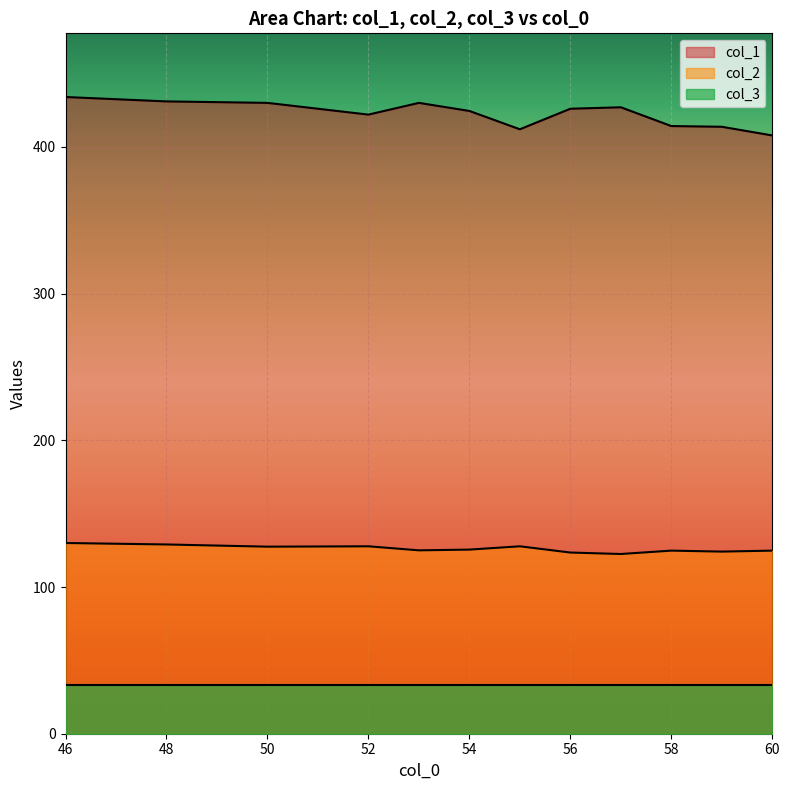

At how many categories does at least one series exceed 168?

12